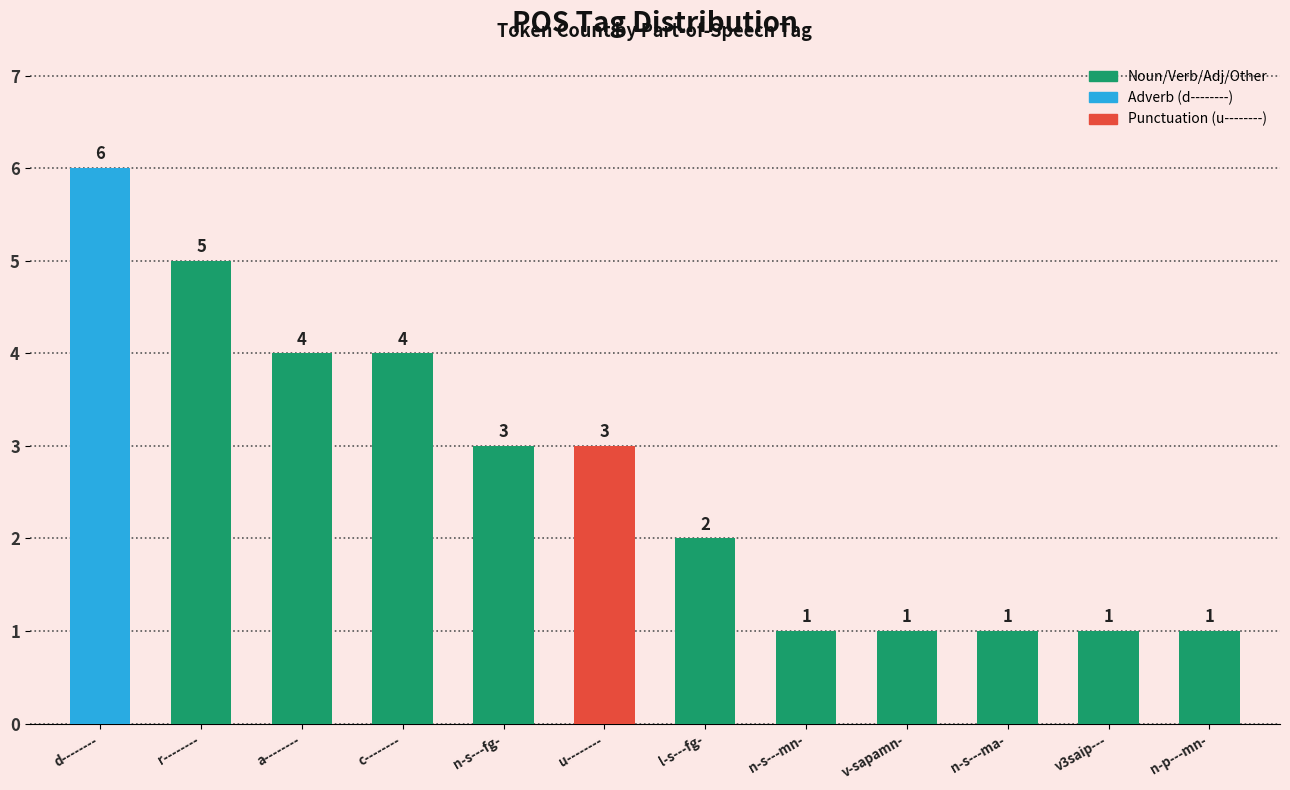

What value does the data have at l-s---fg-?

2